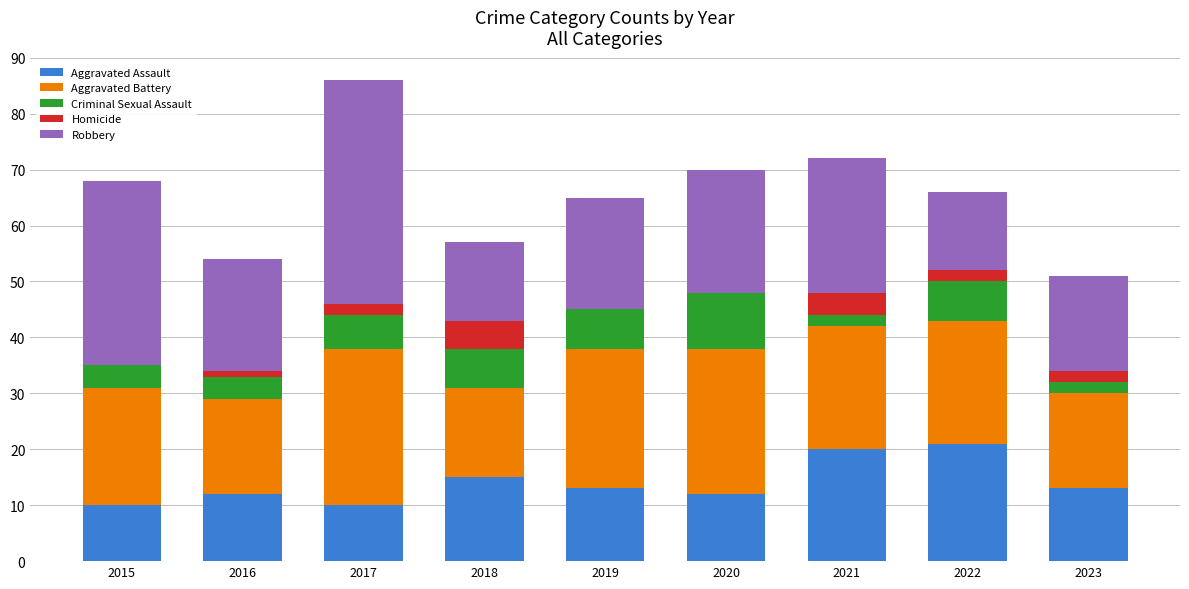

What is the maximum value for Aggravated Assault?

21